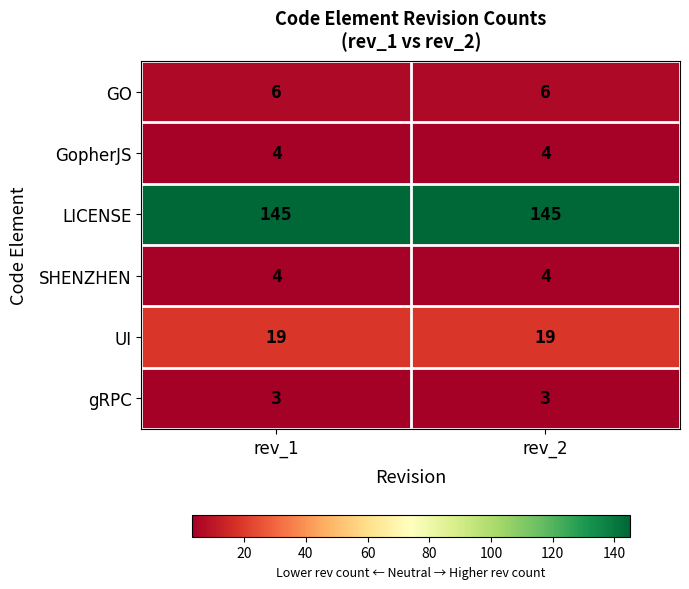

How many series are shown in this chart?

6